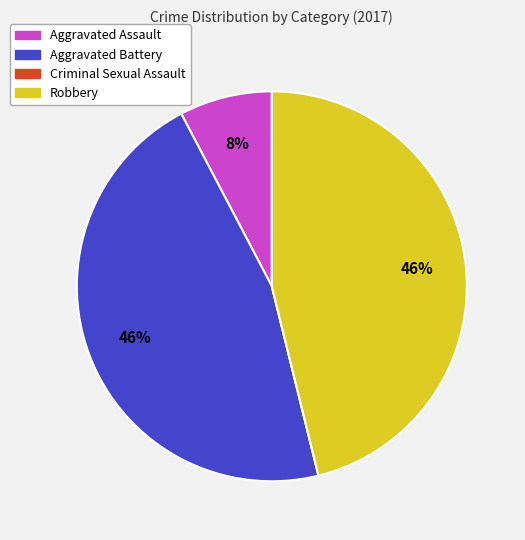

Does Aggravated Assault account for over 50% of the chart?

No